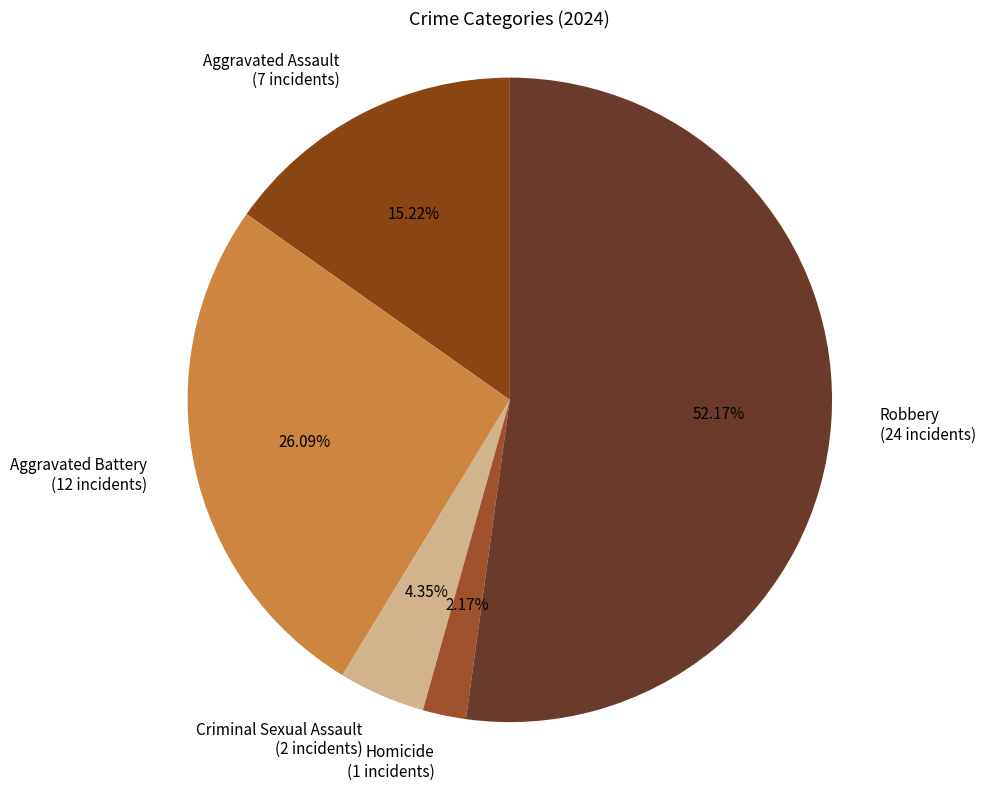

The Criminal Sexual Assault slice represents 4% of the pie. True or false?

True